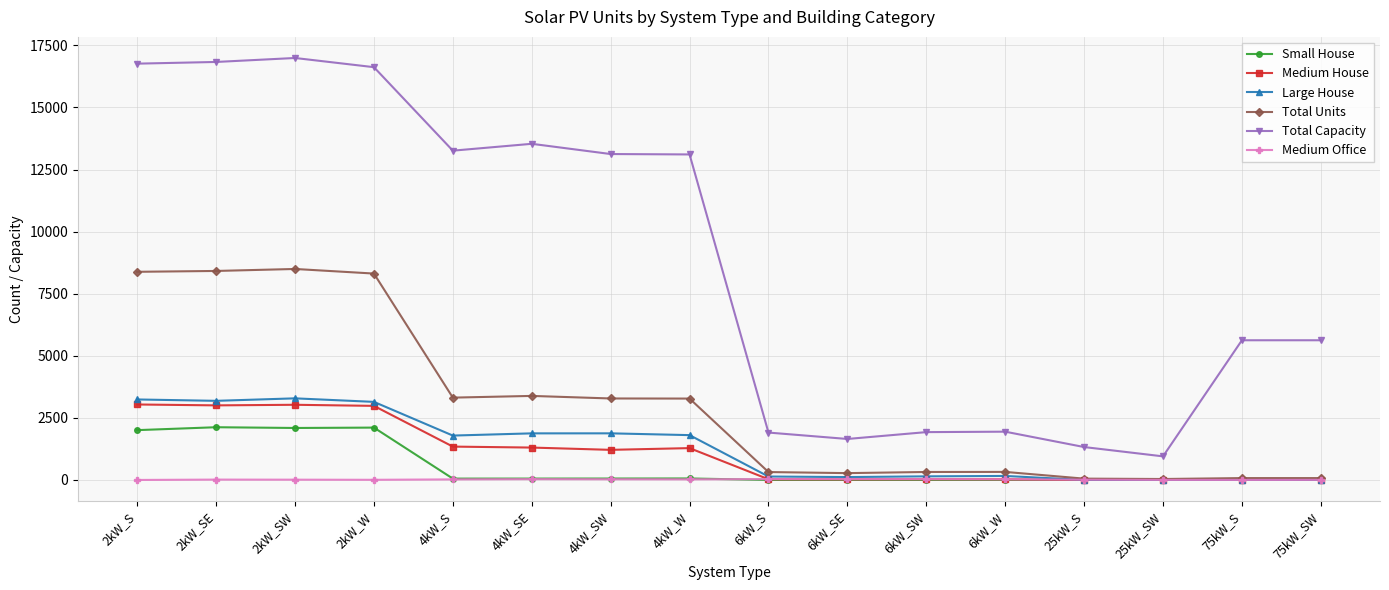

True or false: Medium House and Total Capacity intersect in this chart.

False